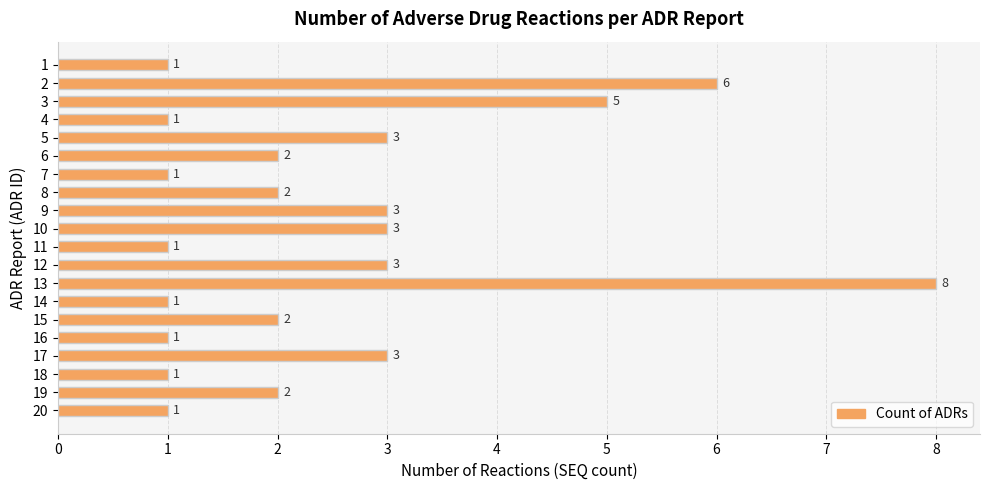

Reading top to bottom, extract all data points from this chart.

1=1	2=6	3=5	4=1	5=3	6=2	7=1	8=2	9=3	10=3	11=1	12=3	13=8	14=1	15=2	16=1	17=3	18=1	19=2	20=1